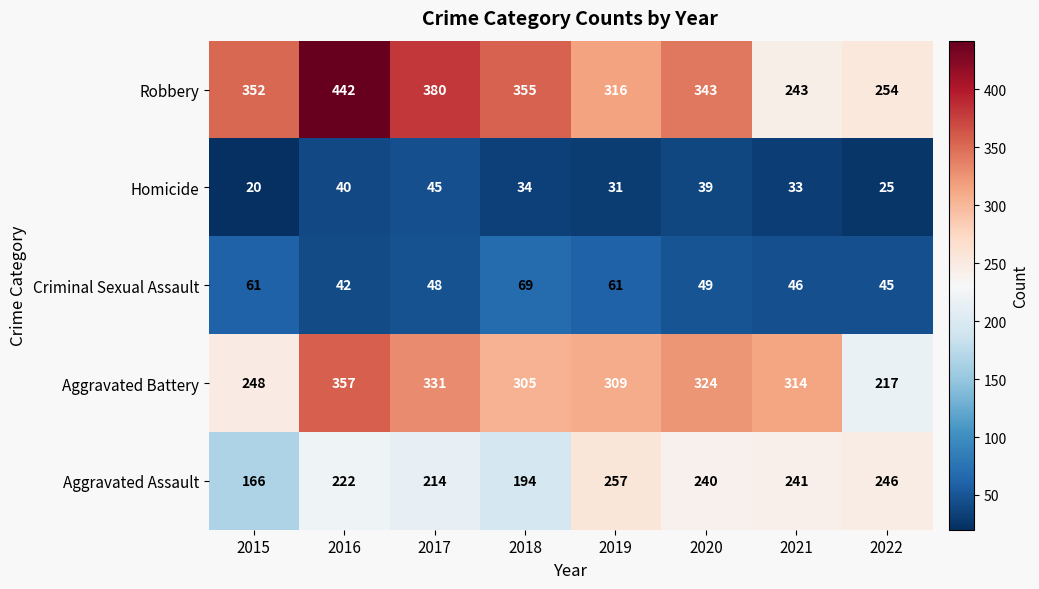

What is the sum of all Homicide values?

267